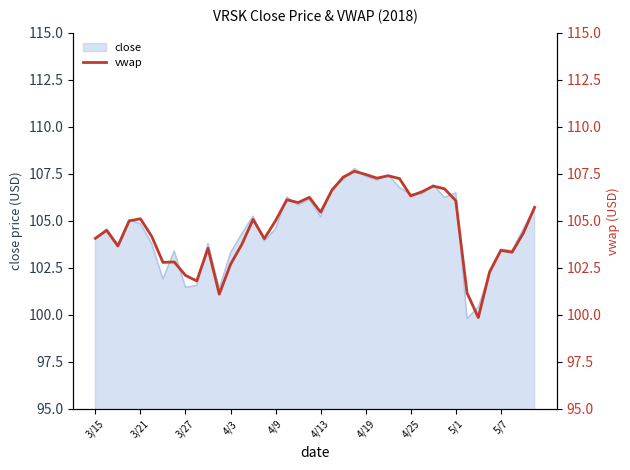

How many points are higher than both their immediate neighbors (excluding endpoints)?

11